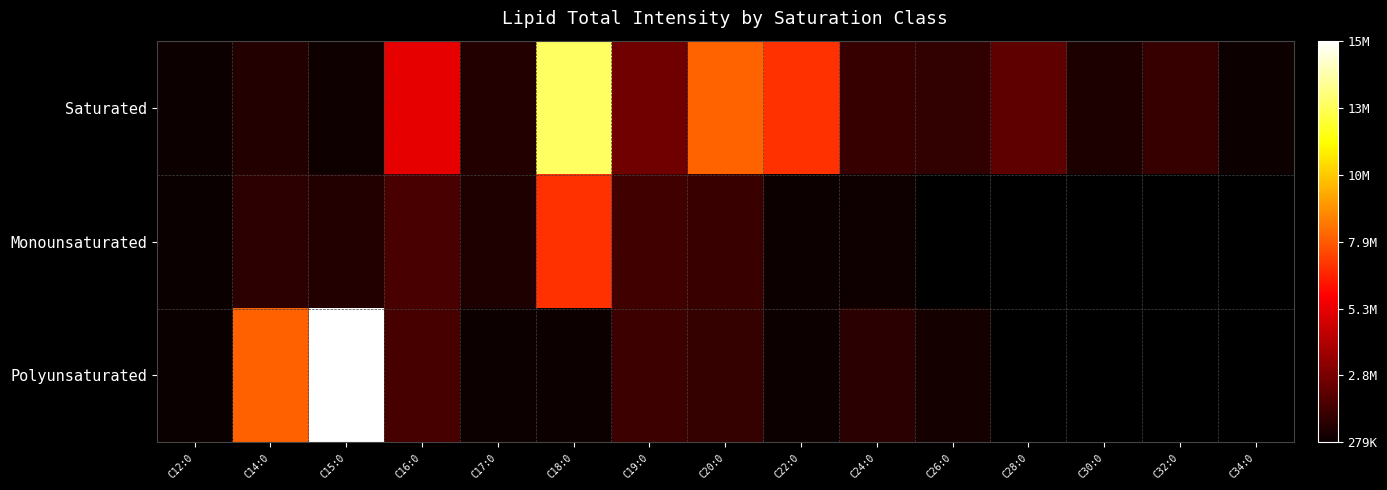

At which label does Saturated first exceed 1306551?

C16:0